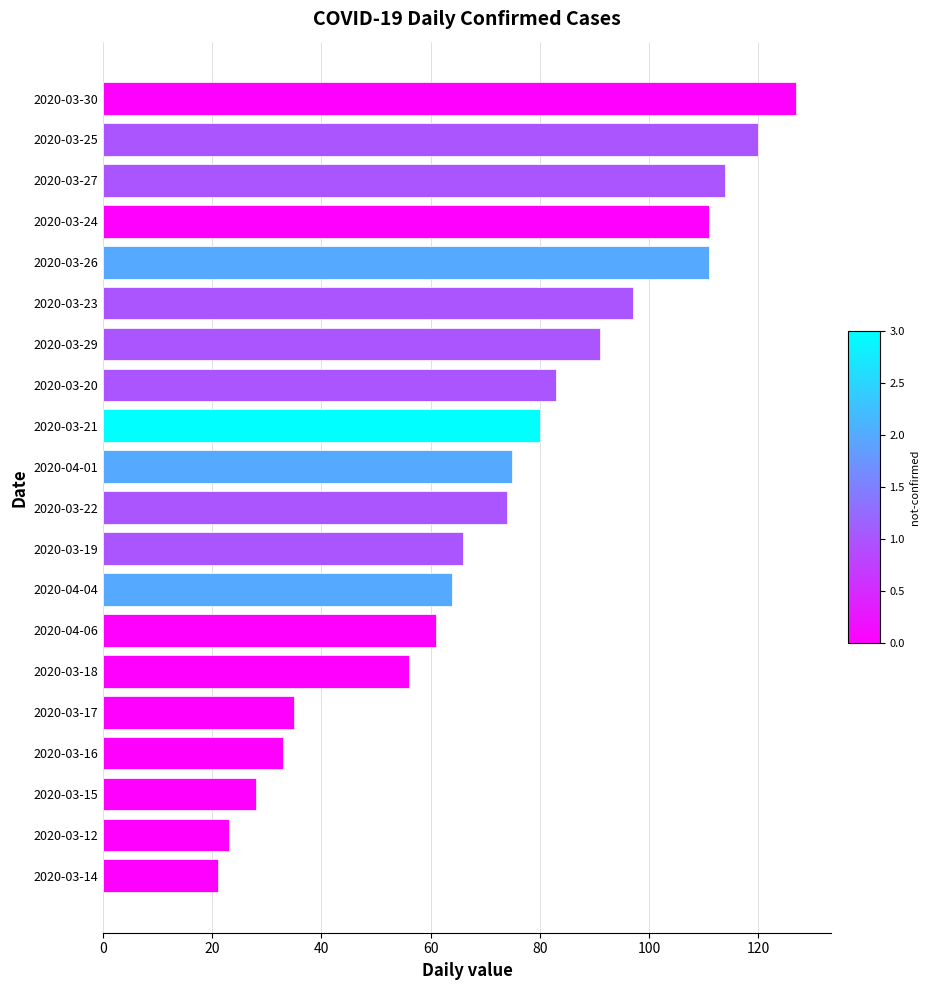

Which category has the lowest value across all series?

2020-03-14